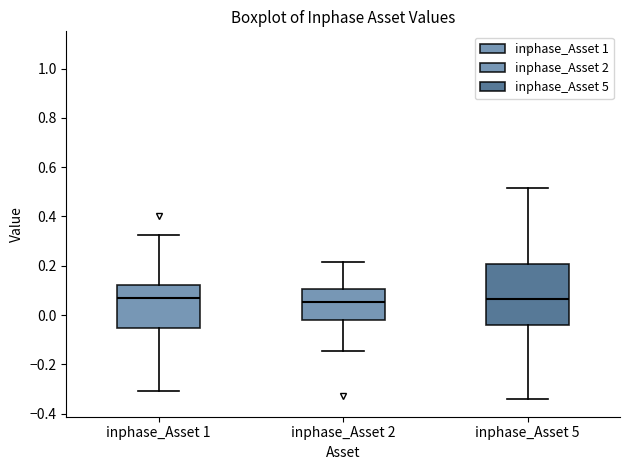

Reading left to right, transcribe this box plot: for each box, give where its median line is, the range the box spans, and where its two whiskers end, as read against the y-axis. The values are not printed on the chart, so give them approximately, as read against the axis.

inphase_Asset 1: median 0.06, box -0.06 to 0.12, whiskers -0.30 to 0.32
inphase_Asset 2: median 0.06, box -0.02 to 0.10, whiskers -0.14 to 0.22
inphase_Asset 5: median 0.06, box -0.04 to 0.20, whiskers -0.34 to 0.52